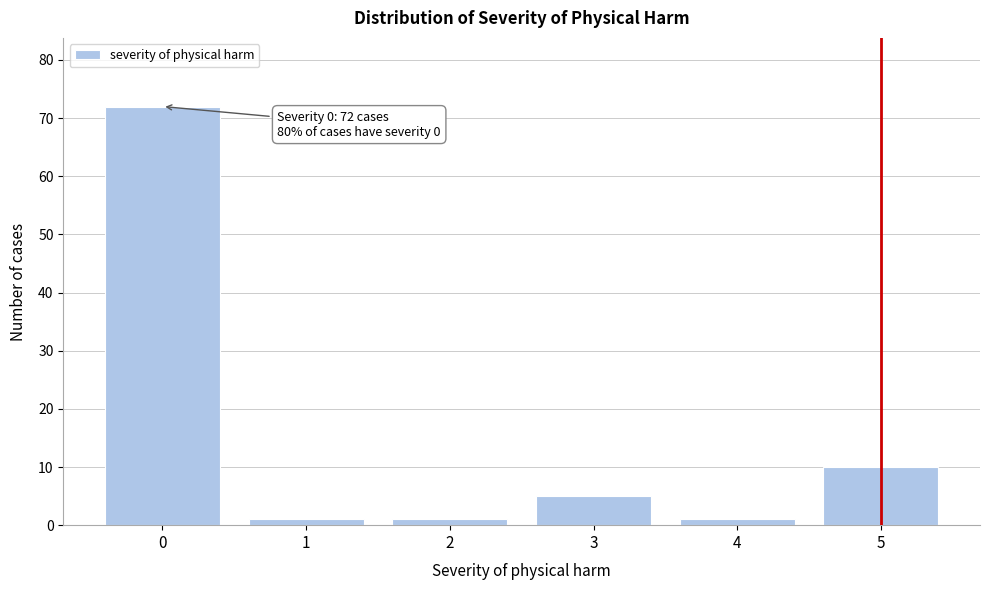

Reading left to right, extract all data points from this chart.

0=72	1=1	2=1	3=5	4=1	5=10